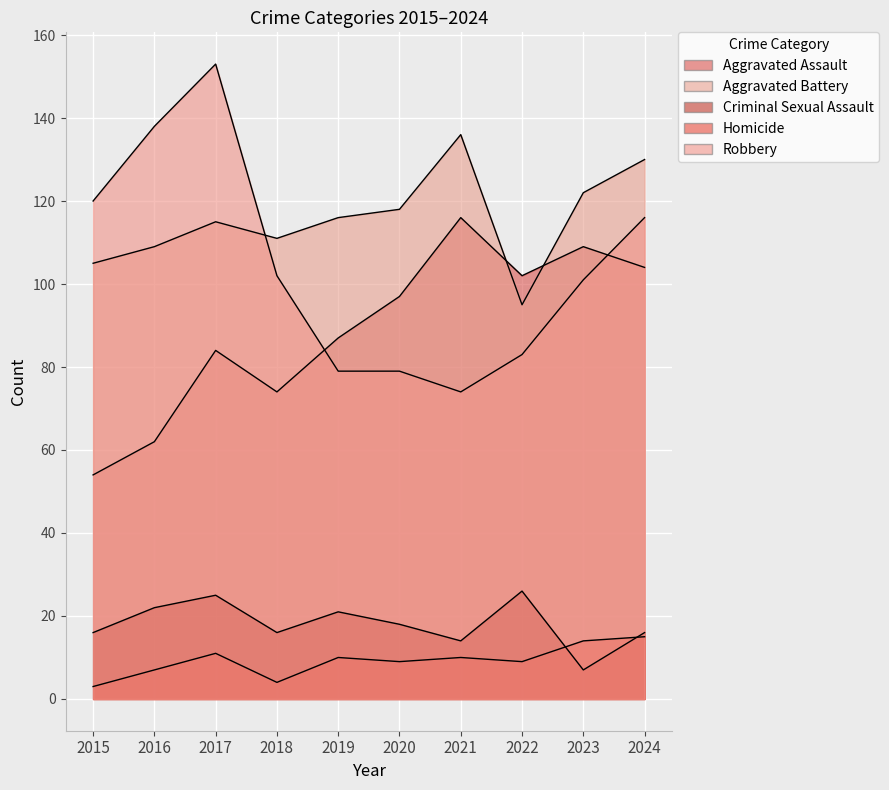

How many values in the Robbery series are below 102?

5